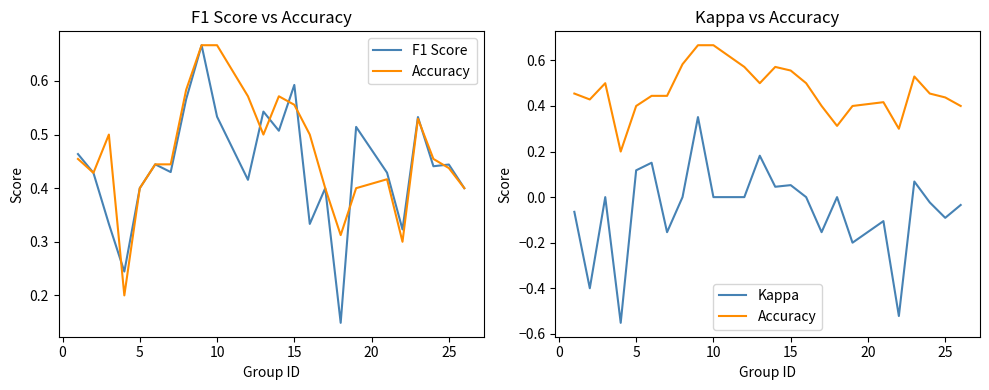

Which series has the largest range (max minus min)?

Kappa